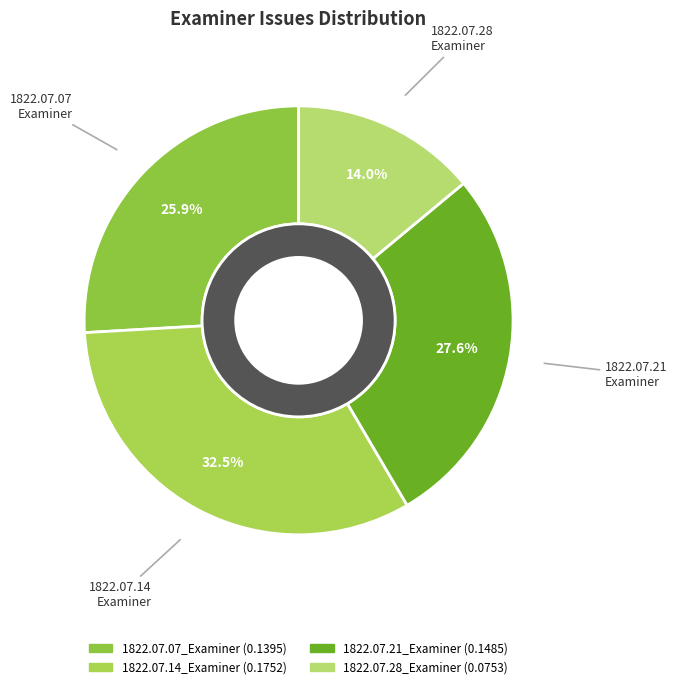

Rank the categories by value from highest to lowest.

1822.07.14_Examiner, 1822.07.21_Examiner, 1822.07.07_Examiner, 1822.07.28_Examiner